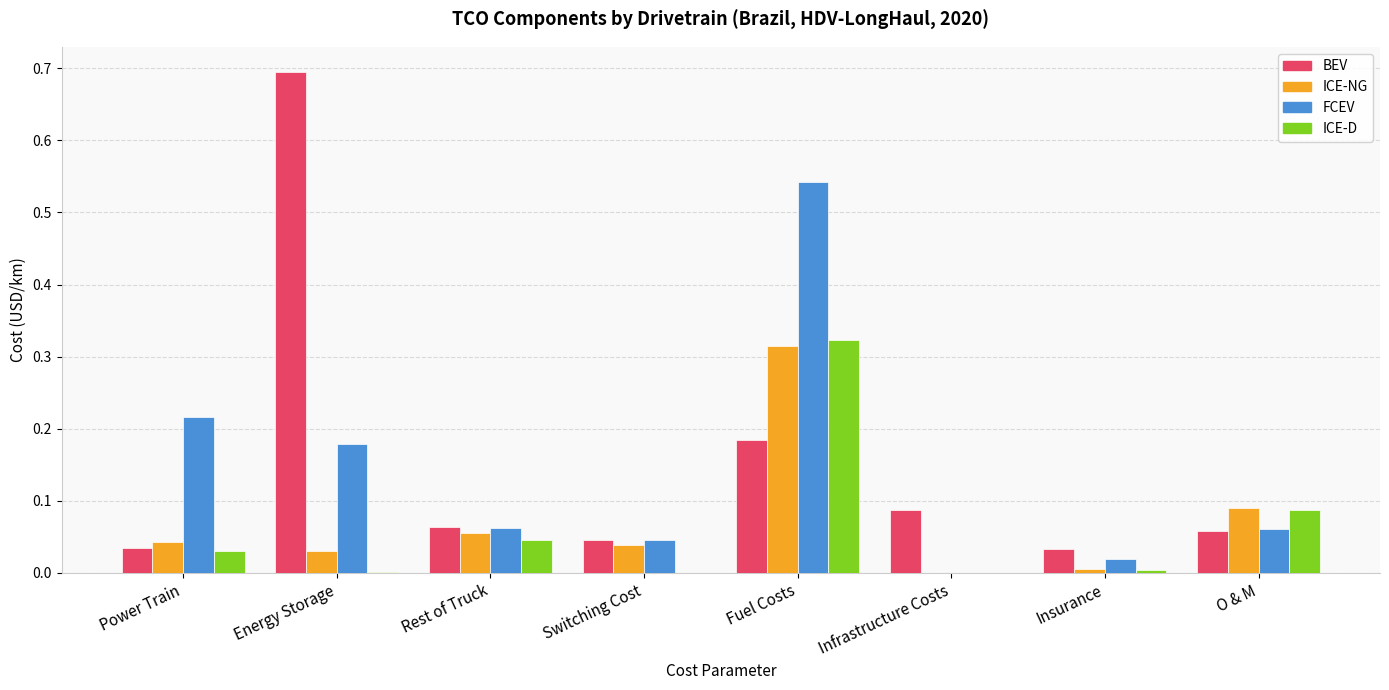

True or false: ICE-NG has a value of 0.2 at O & M.

False